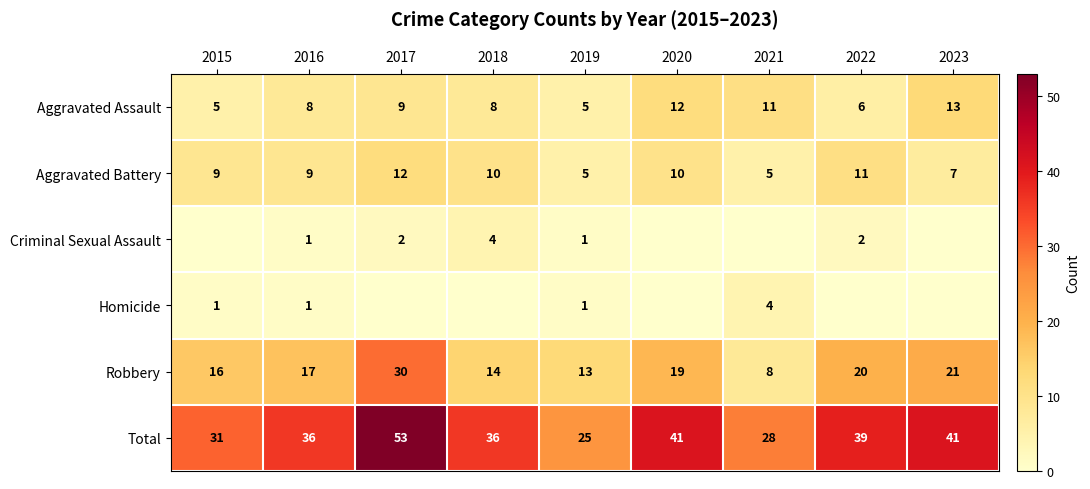

True or false: Aggravated Battery has a value of 9 at 2015.

True